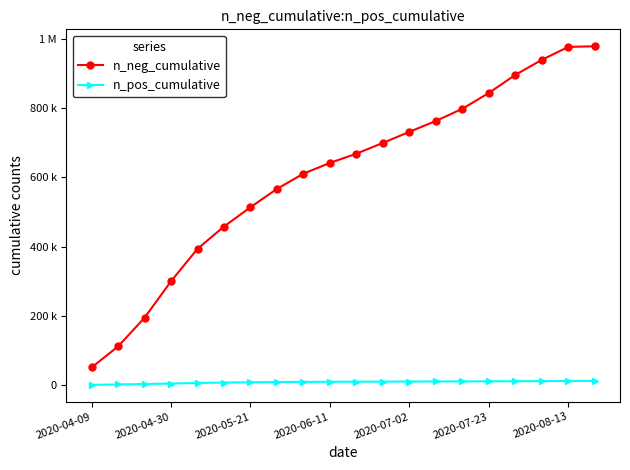

What are all the series names shown in the legend?

n_neg_cumulative, n_pos_cumulative